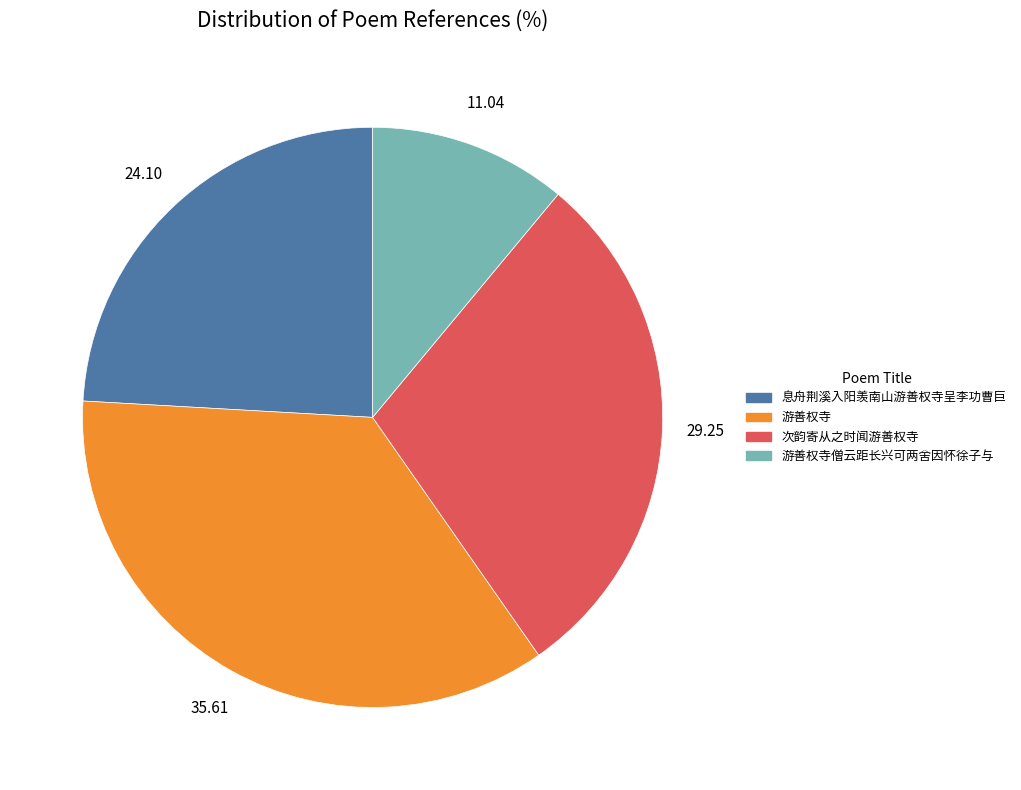

Is 游善权寺 the majority of the pie?

No